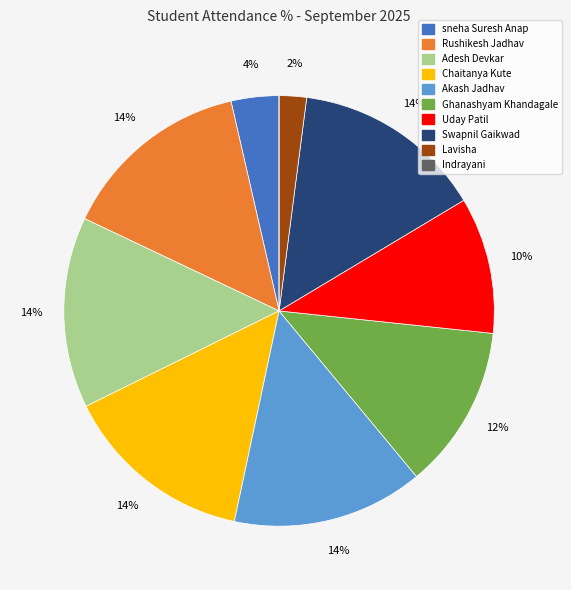

Combined, do Swapnil Gaikwad and Adesh Devkar account for over 50%?

No